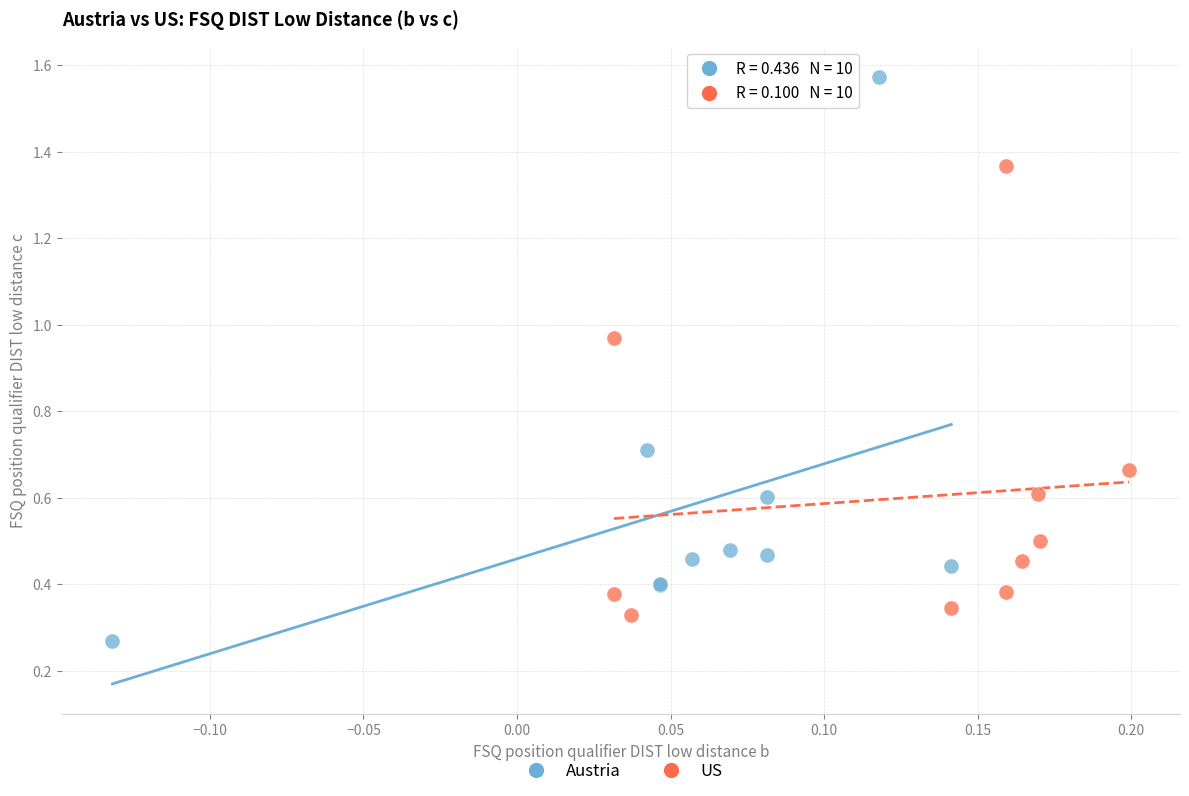

Which series has the largest Y range (max minus min)?

Austria